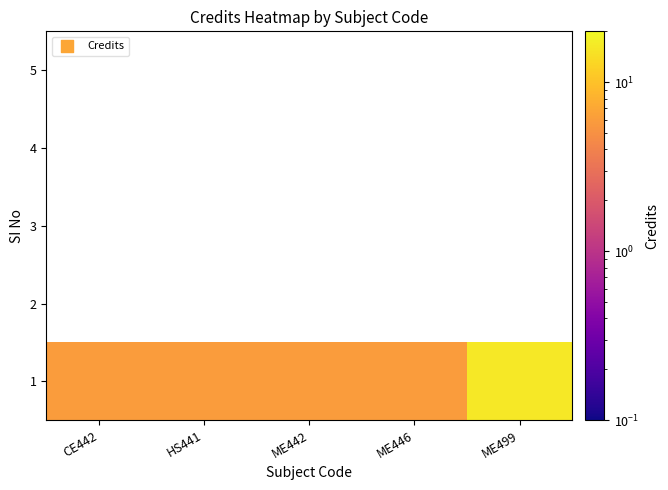

Is the value of 1 at ME499 greater than the value of 3 at CE442?

Yes